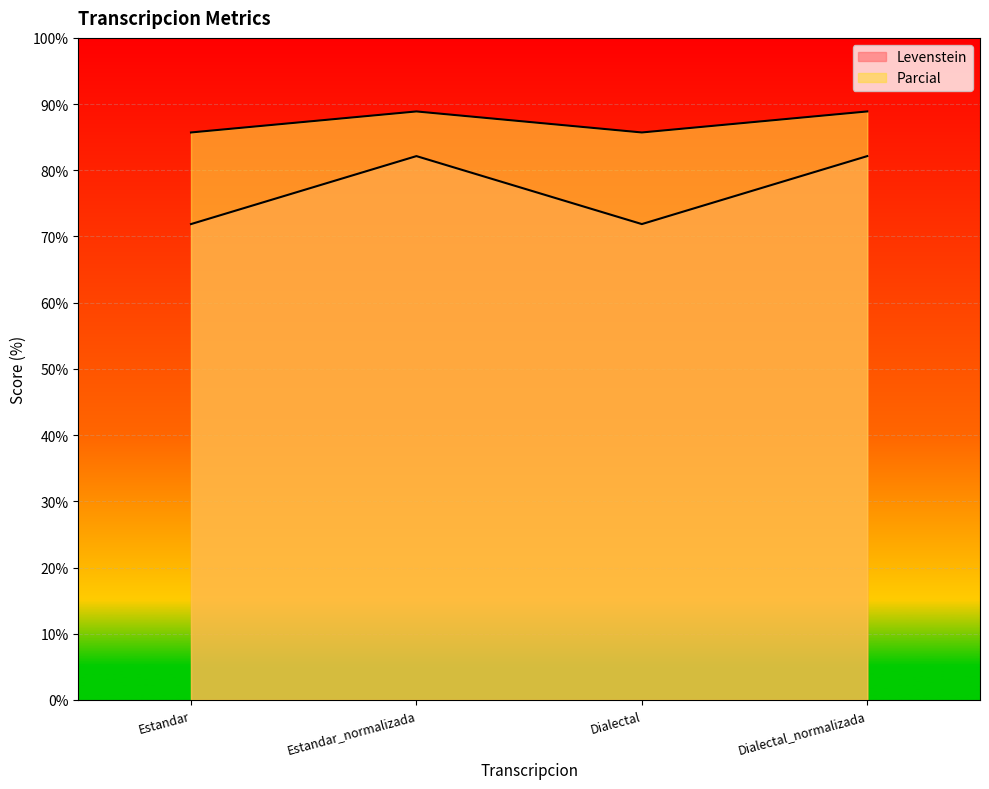

List the series in order of their overall mean, highest first.

Parcial, Levenstein